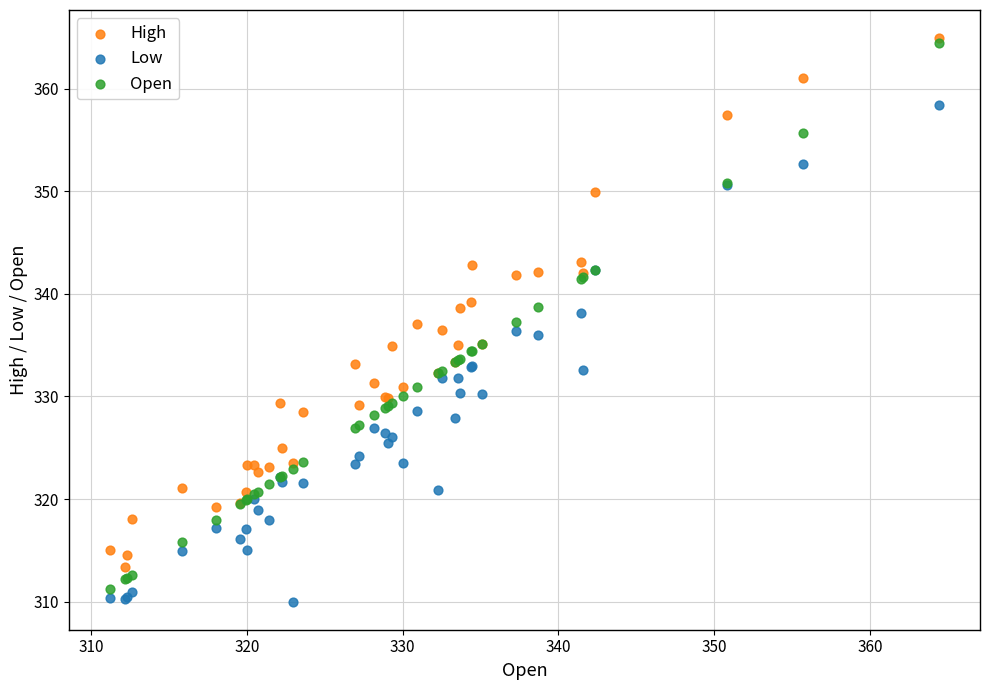

Which series has the largest Y range (max minus min)?

Open